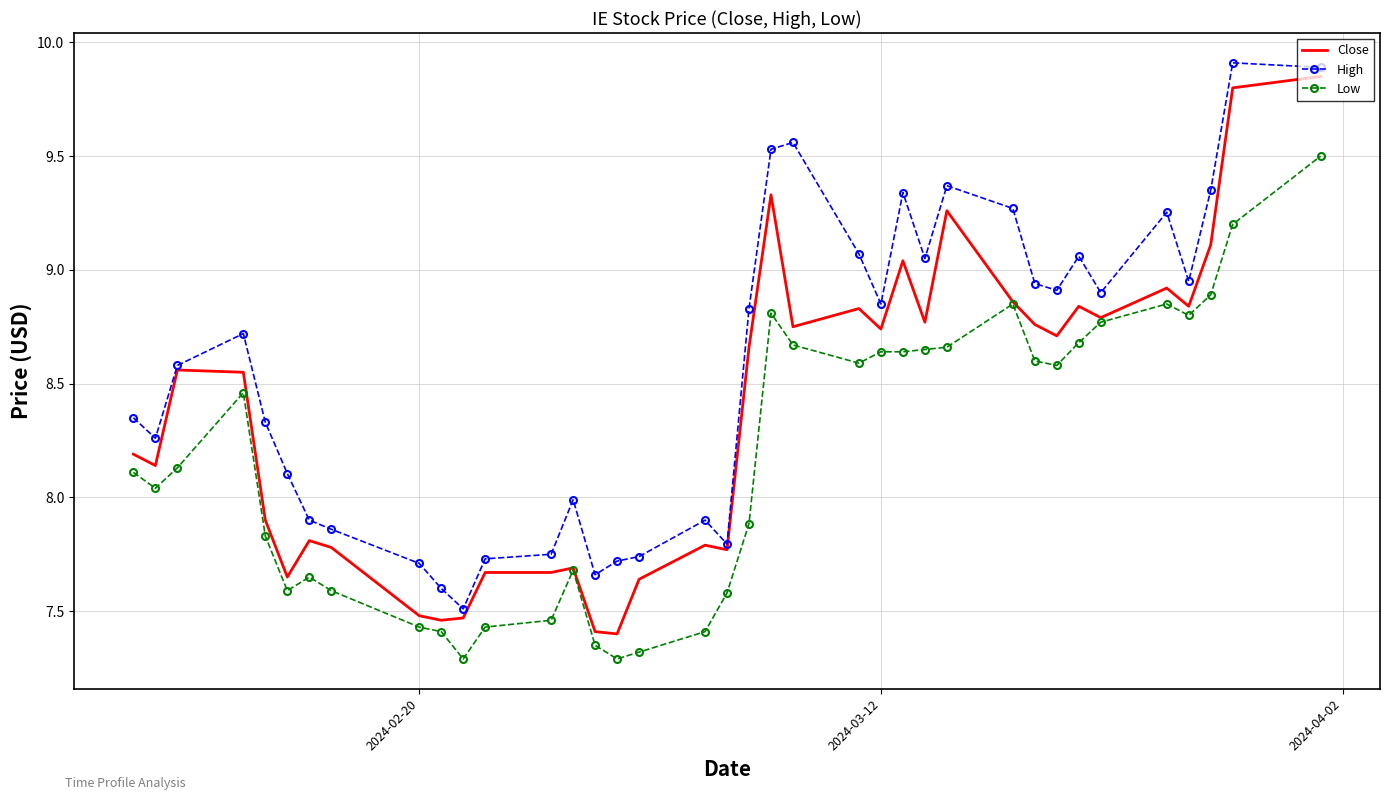

What is the difference between the second highest and minimum values in the Close series?

2.4